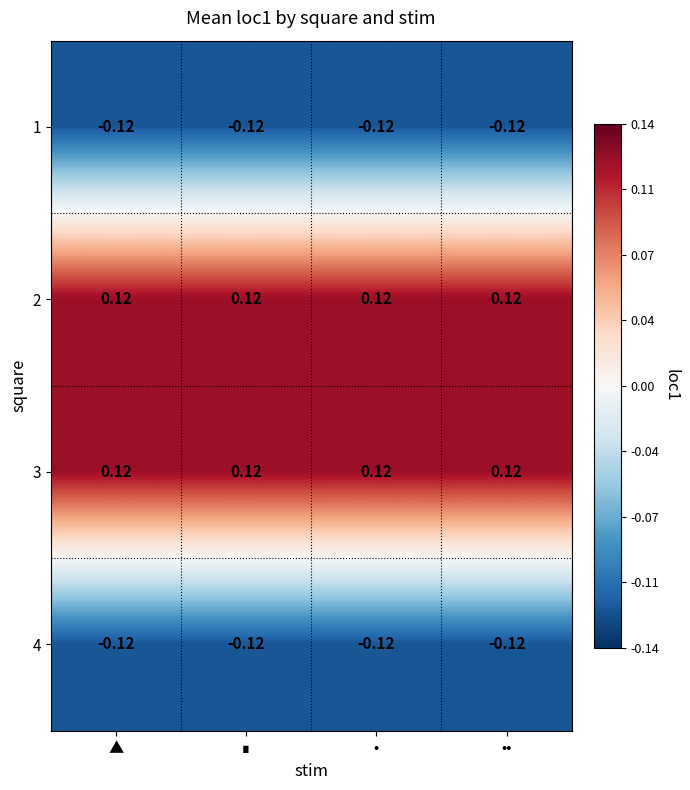

Is the value of 4 at •• greater than the value of 3 at ••?

No